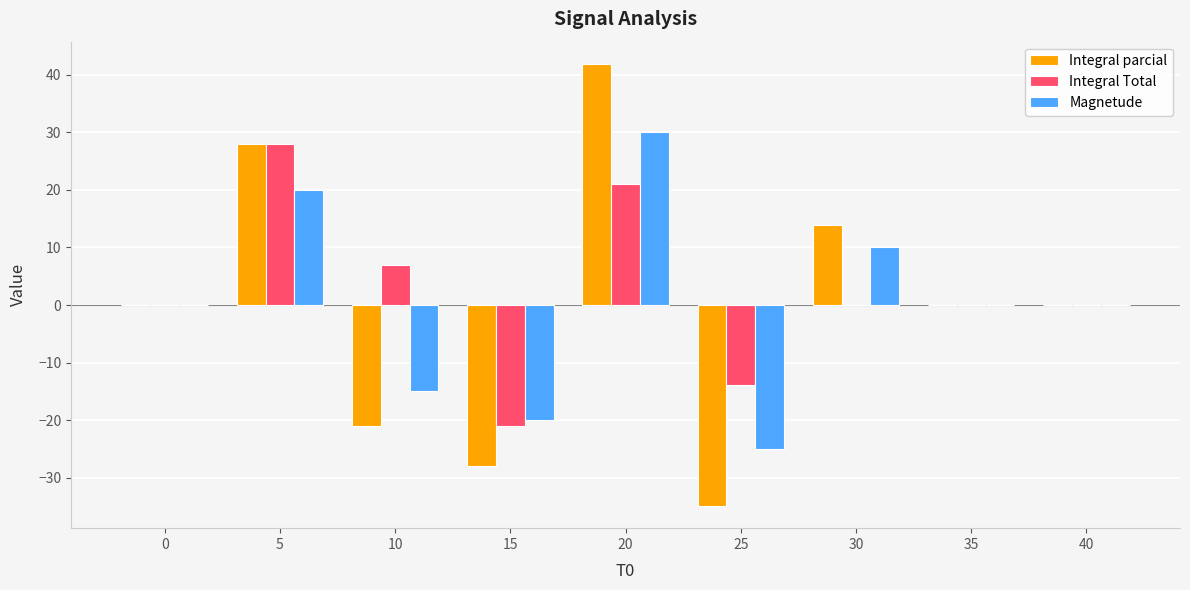

The value of Integral Total at 5 is 39.1. True or false?

False